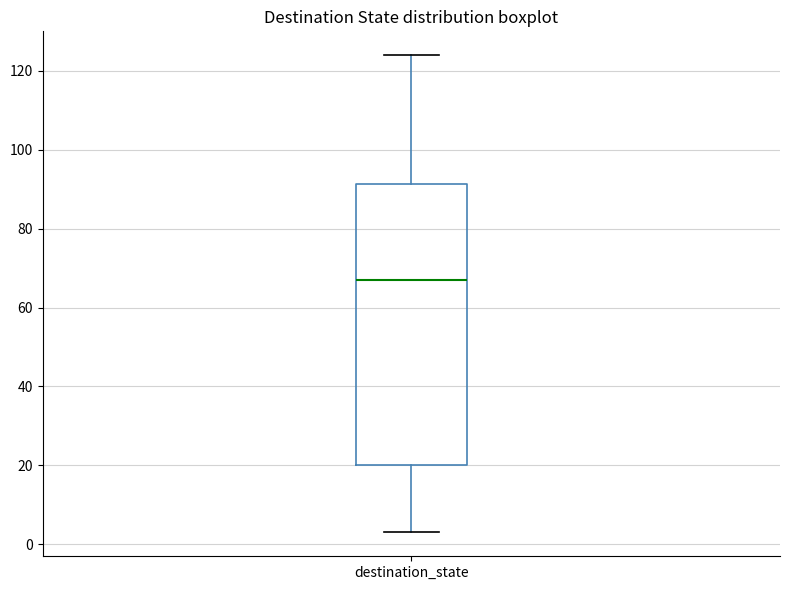

Where does the lower whisker of the box for destination_state end on the y-axis? The values are not printed on the chart, so give them approximately, as read against the axis.

4